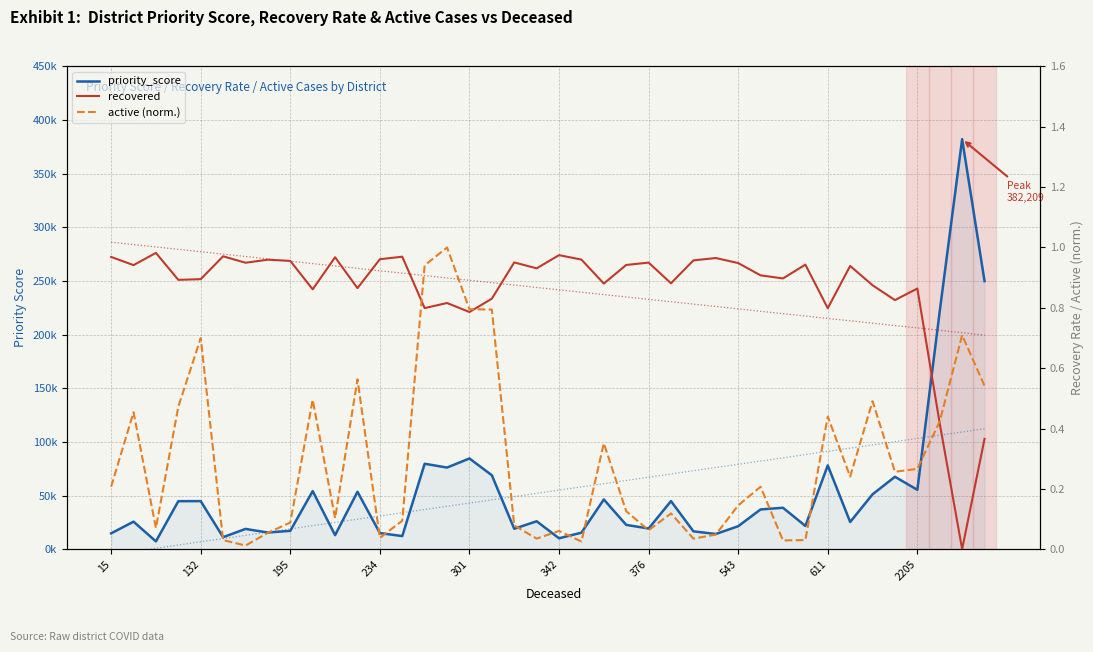

What is the total value across all series at 342?

11223.1